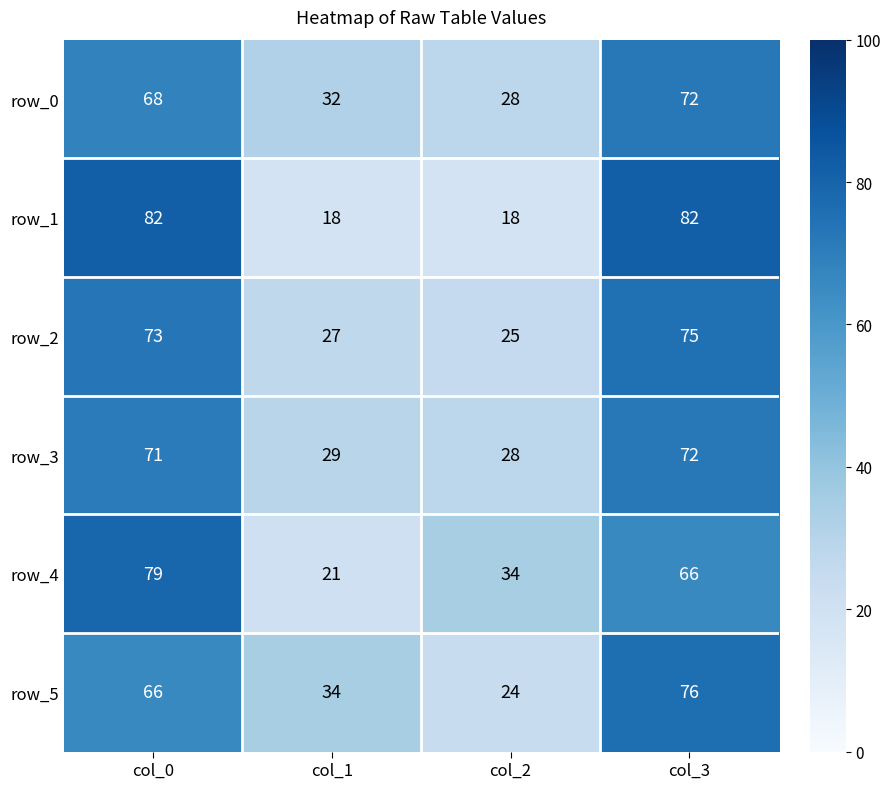

What is the sum of all row_2 values?

200